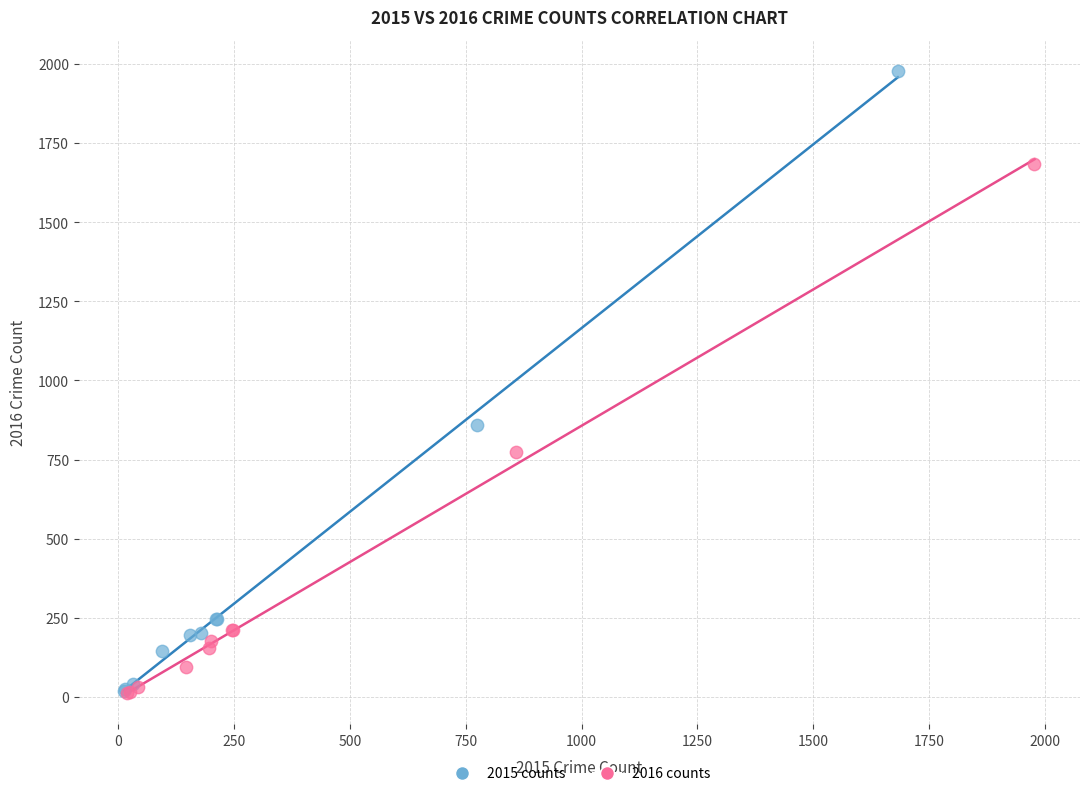

Which series reaches the maximum Y coordinate?

2015 counts